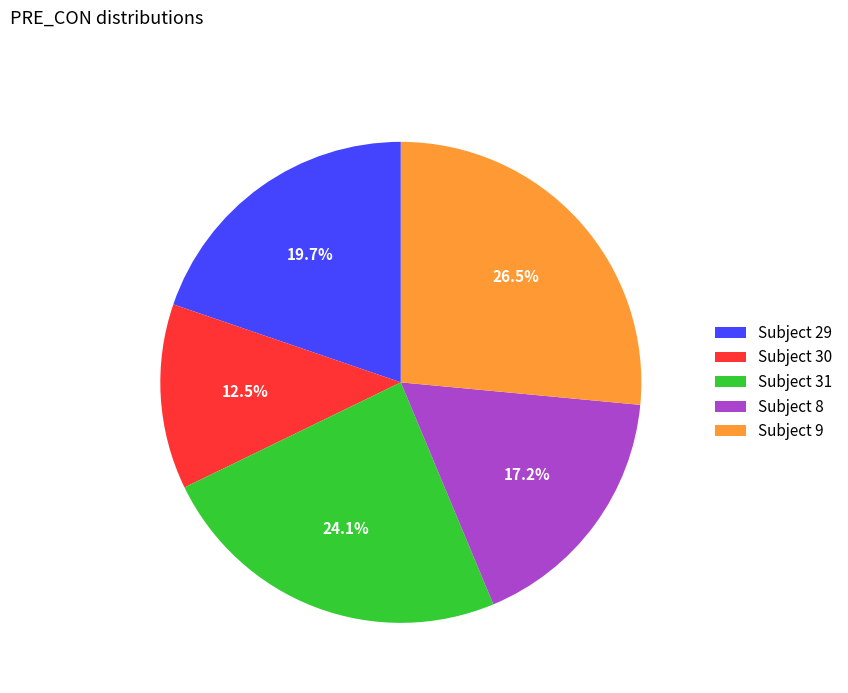

Which category has the biggest portion of the pie?

Subject 9